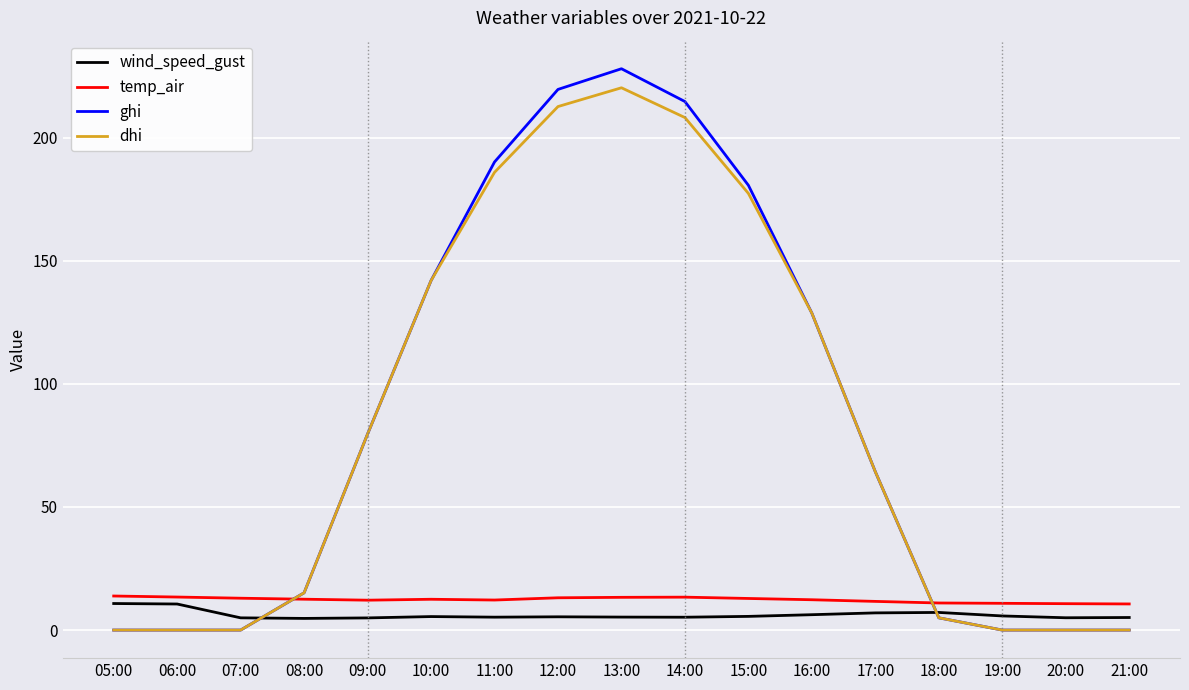

In wind_speed_gust, how many points are higher than both neighbors (excluding endpoints)?

3